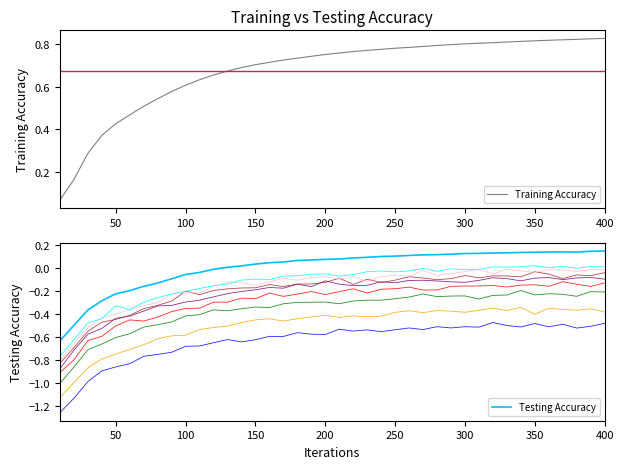

True or false: Training Accuracy and Testing Accuracy cross at least once.

False